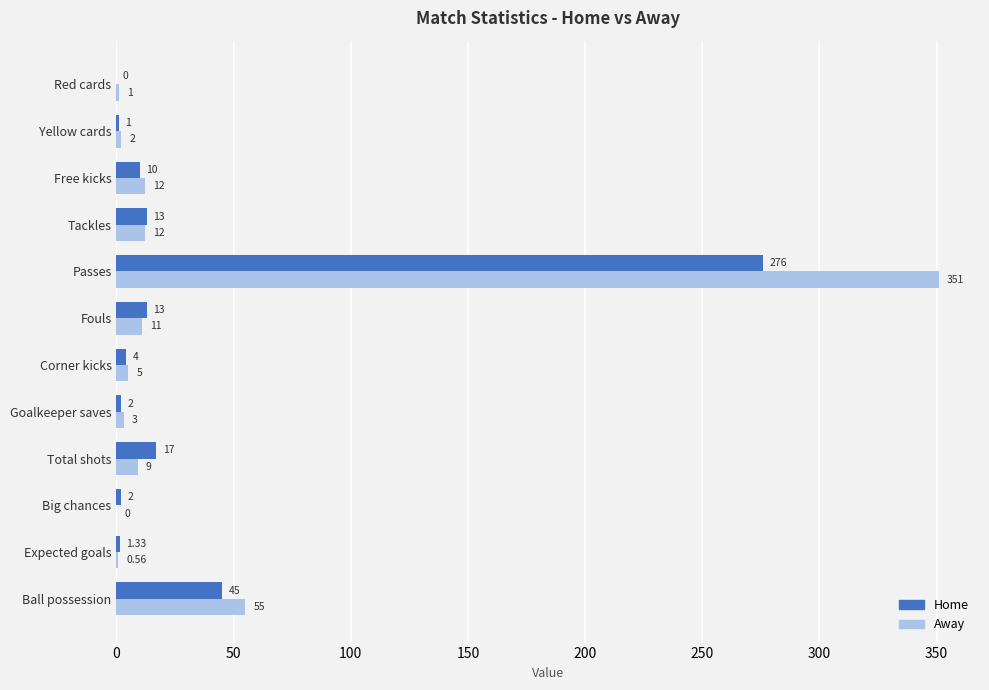

Which label corresponds to the largest value in the chart?

Passes